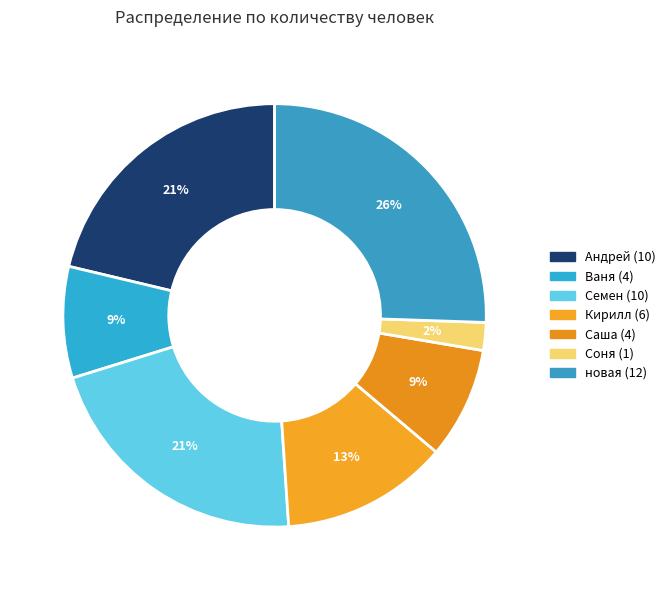

How many slices are in this pie chart?

7